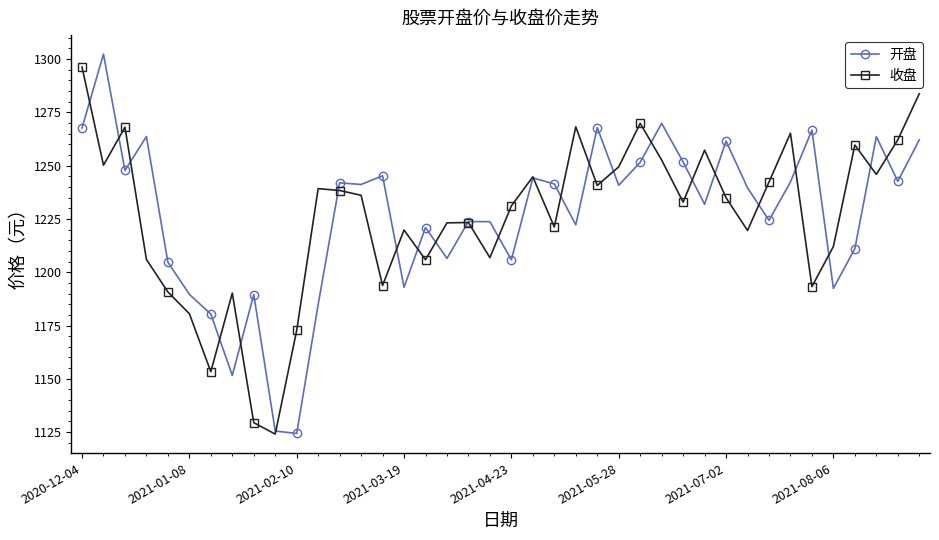

What is the average value of the 开盘 series?

1226.6